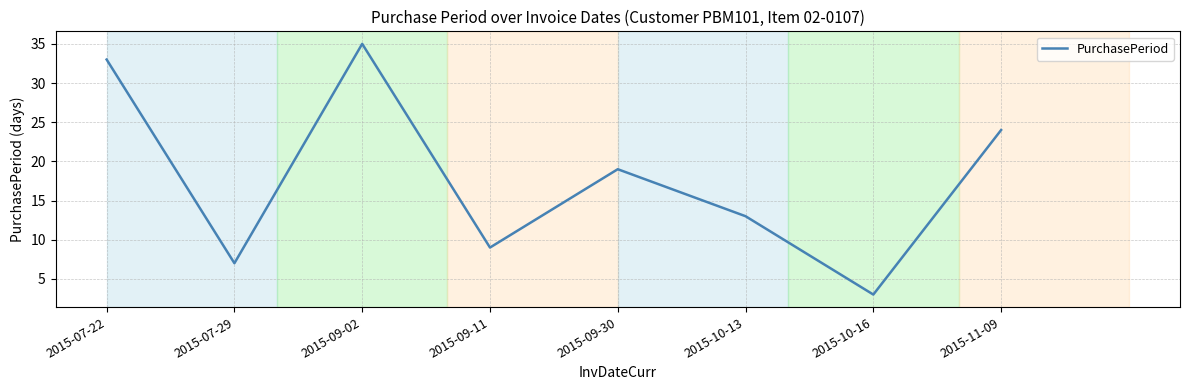

How many lines are shown in the chart?

1